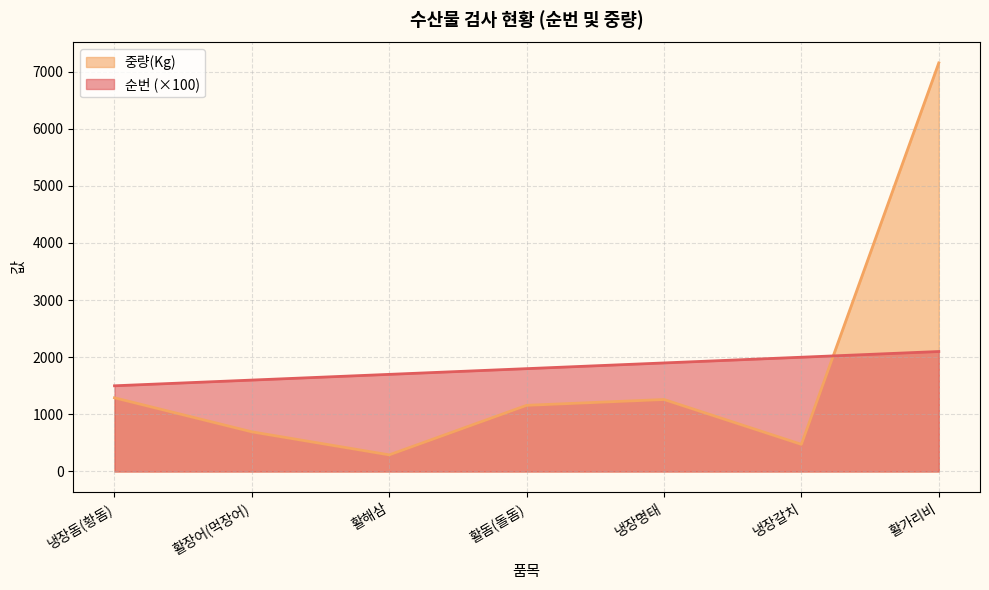

Does the chart have visible grid lines?

Yes